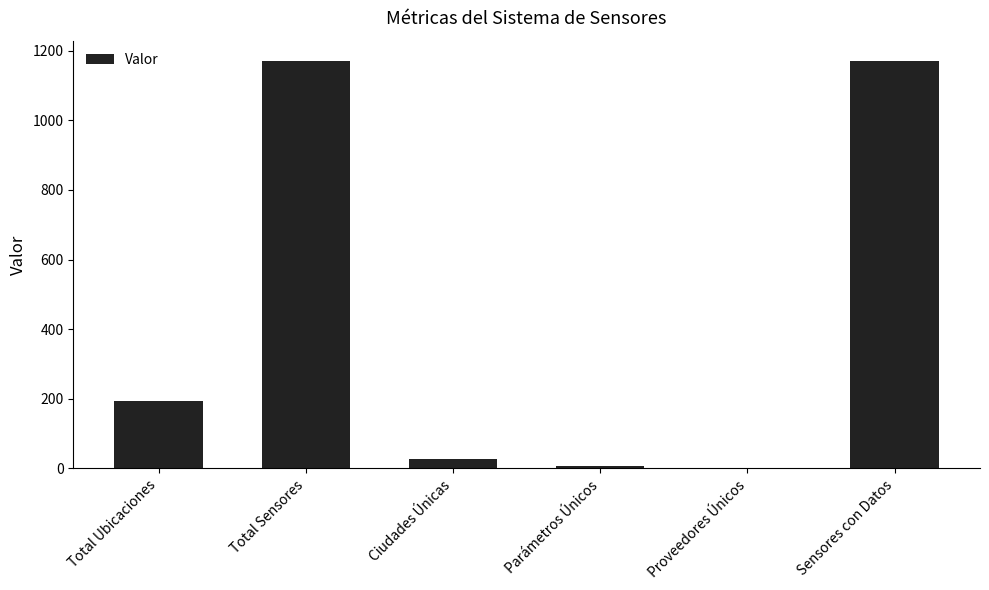

Which has a higher value, Total Sensores or Parámetros Únicos?

Total Sensores